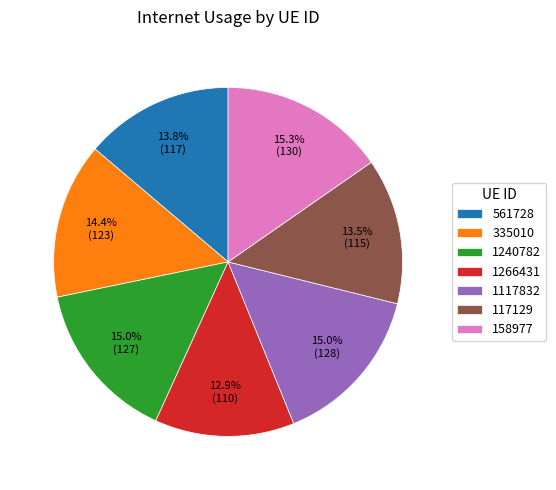

How many segments does this pie chart have?

7